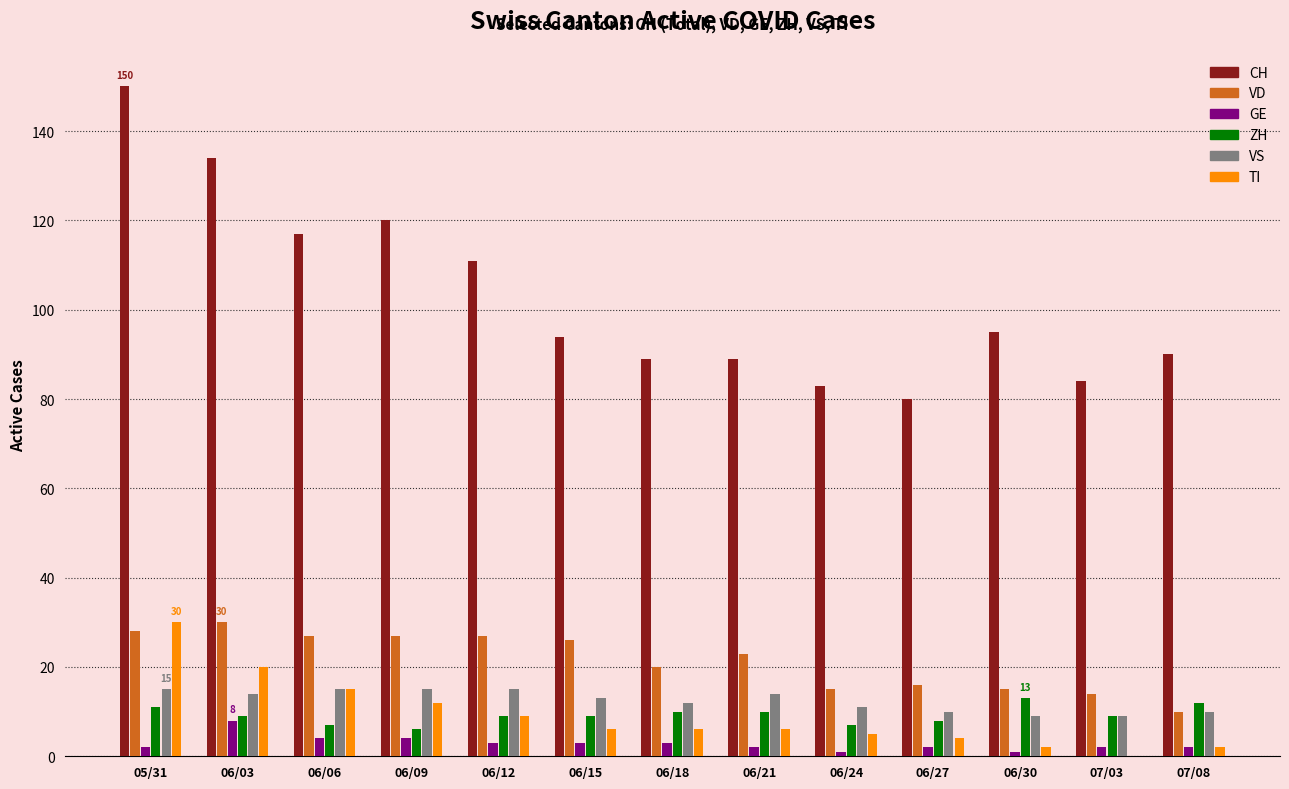

What is the difference between the TI values at 06/06 and 06/12?

6